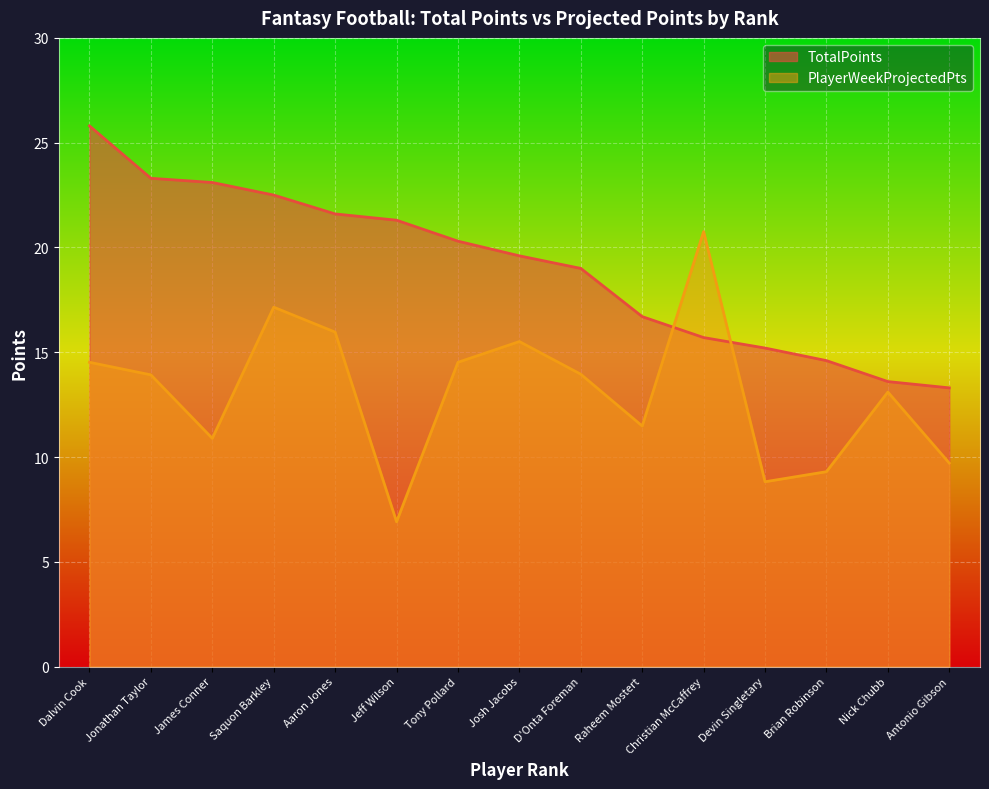

Which series has the largest range (max minus min)?

PlayerWeekProjectedPts